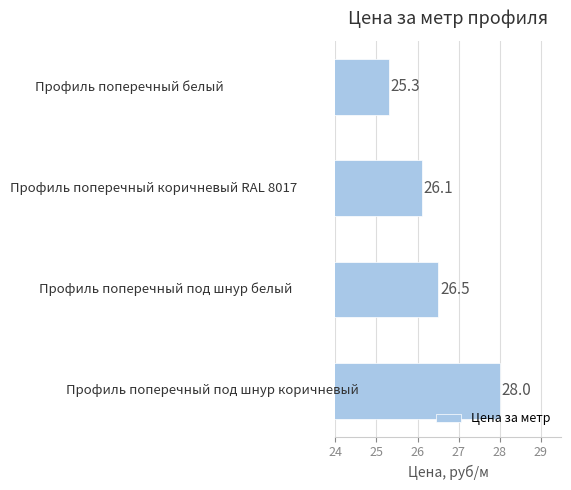

What is the greatest value displayed?

28.0